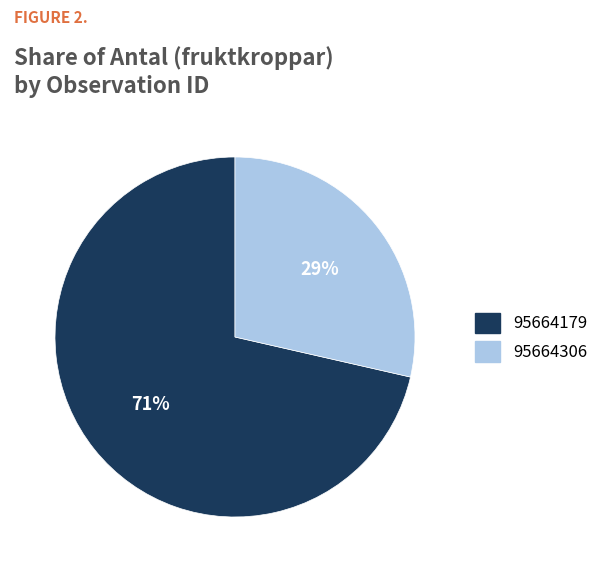

Rank the categories by value from lowest to highest.

95664306, 95664179